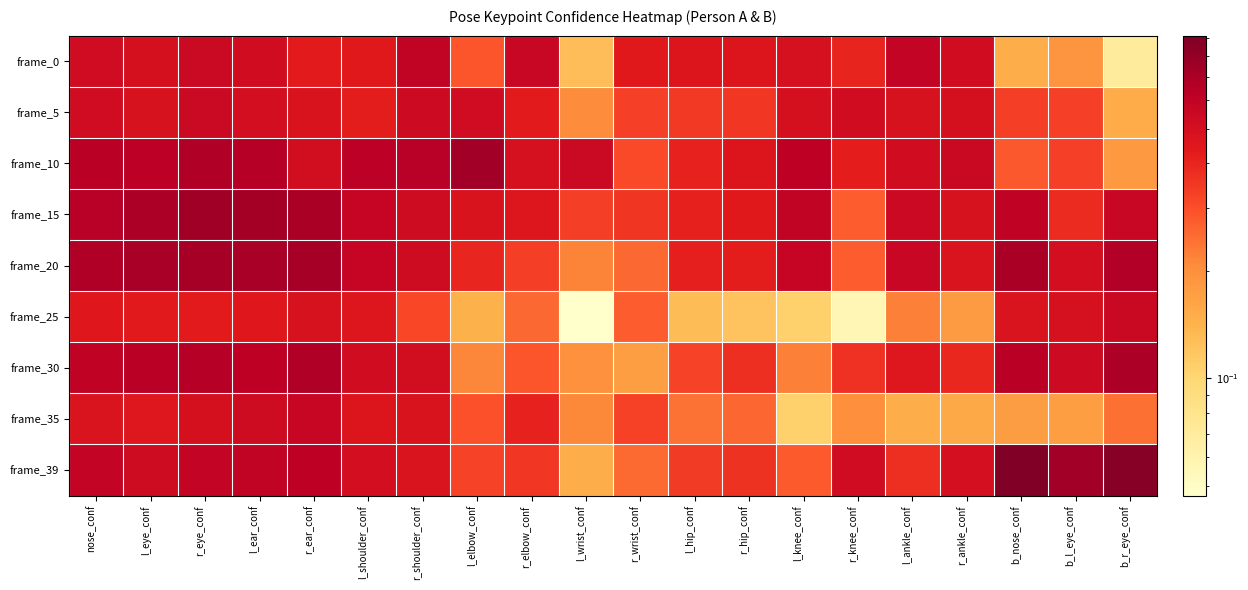

Reading right to left, transcribe all the data shown in this chart.

frame_0: b_r_eye_conf=0.1	b_l_eye_conf=0.2	b_nose_conf=0.1	r_ankle_conf=0.5	l_ankle_conf=0.6	r_knee_conf=0.4	l_knee_conf=0.5	r_hip_conf=0.5	l_hip_conf=0.5	r_wrist_conf=0.4	l_wrist_conf=0.1	r_elbow_conf=0.6	l_elbow_conf=0.3	r_shoulder_conf=0.6	l_shoulder_conf=0.4	r_ear_conf=0.4	l_ear_conf=0.5	r_eye_conf=0.5	l_eye_conf=0.5	nose_conf=0.5
frame_5: b_r_eye_conf=0.2	b_l_eye_conf=0.3	b_nose_conf=0.3	r_ankle_conf=0.5	l_ankle_conf=0.5	r_knee_conf=0.5	l_knee_conf=0.5	r_hip_conf=0.4	l_hip_conf=0.3	r_wrist_conf=0.3	l_wrist_conf=0.2	r_elbow_conf=0.4	l_elbow_conf=0.5	r_shoulder_conf=0.5	l_shoulder_conf=0.4	r_ear_conf=0.5	l_ear_conf=0.5	r_eye_conf=0.5	l_eye_conf=0.5	nose_conf=0.5
frame_10: b_r_eye_conf=0.2	b_l_eye_conf=0.3	b_nose_conf=0.3	r_ankle_conf=0.6	l_ankle_conf=0.5	r_knee_conf=0.4	l_knee_conf=0.6	r_hip_conf=0.5	l_hip_conf=0.4	r_wrist_conf=0.3	l_wrist_conf=0.6	r_elbow_conf=0.5	l_elbow_conf=0.7	r_shoulder_conf=0.6	l_shoulder_conf=0.6	r_ear_conf=0.5	l_ear_conf=0.7	r_eye_conf=0.7	l_eye_conf=0.6	nose_conf=0.6
frame_15: b_r_eye_conf=0.6	b_l_eye_conf=0.4	b_nose_conf=0.6	r_ankle_conf=0.5	l_ankle_conf=0.5	r_knee_conf=0.3	l_knee_conf=0.6	r_hip_conf=0.4	l_hip_conf=0.4	r_wrist_conf=0.4	l_wrist_conf=0.3	r_elbow_conf=0.5	l_elbow_conf=0.5	r_shoulder_conf=0.5	l_shoulder_conf=0.6	r_ear_conf=0.7	l_ear_conf=0.7	r_eye_conf=0.7	l_eye_conf=0.7	nose_conf=0.6
frame_20: b_r_eye_conf=0.7	b_l_eye_conf=0.5	b_nose_conf=0.7	r_ankle_conf=0.5	l_ankle_conf=0.6	r_knee_conf=0.3	l_knee_conf=0.6	r_hip_conf=0.4	l_hip_conf=0.4	r_wrist_conf=0.3	l_wrist_conf=0.2	r_elbow_conf=0.3	l_elbow_conf=0.4	r_shoulder_conf=0.5	l_shoulder_conf=0.6	r_ear_conf=0.7	l_ear_conf=0.7	r_eye_conf=0.7	l_eye_conf=0.7	nose_conf=0.7
frame_25: b_r_eye_conf=0.6	b_l_eye_conf=0.5	b_nose_conf=0.5	r_ankle_conf=0.2	l_ankle_conf=0.2	r_knee_conf=0.1	l_knee_conf=0.1	r_hip_conf=0.1	l_hip_conf=0.1	r_wrist_conf=0.3	l_wrist_conf=0.0	r_elbow_conf=0.3	l_elbow_conf=0.1	r_shoulder_conf=0.3	l_shoulder_conf=0.5	r_ear_conf=0.5	l_ear_conf=0.4	r_eye_conf=0.4	l_eye_conf=0.4	nose_conf=0.4
frame_30: b_r_eye_conf=0.7	b_l_eye_conf=0.5	b_nose_conf=0.6	r_ankle_conf=0.4	l_ankle_conf=0.5	r_knee_conf=0.4	l_knee_conf=0.2	r_hip_conf=0.4	l_hip_conf=0.3	r_wrist_conf=0.2	l_wrist_conf=0.2	r_elbow_conf=0.3	l_elbow_conf=0.2	r_shoulder_conf=0.5	l_shoulder_conf=0.5	r_ear_conf=0.7	l_ear_conf=0.6	r_eye_conf=0.7	l_eye_conf=0.6	nose_conf=0.6
frame_35: b_r_eye_conf=0.2	b_l_eye_conf=0.2	b_nose_conf=0.2	r_ankle_conf=0.2	l_ankle_conf=0.1	r_knee_conf=0.2	l_knee_conf=0.1	r_hip_conf=0.3	l_hip_conf=0.2	r_wrist_conf=0.3	l_wrist_conf=0.2	r_elbow_conf=0.4	l_elbow_conf=0.3	r_shoulder_conf=0.5	l_shoulder_conf=0.5	r_ear_conf=0.6	l_ear_conf=0.5	r_eye_conf=0.5	l_eye_conf=0.5	nose_conf=0.5
frame_39: b_r_eye_conf=0.9	b_l_eye_conf=0.7	b_nose_conf=0.9	r_ankle_conf=0.5	l_ankle_conf=0.4	r_knee_conf=0.5	l_knee_conf=0.3	r_hip_conf=0.4	l_hip_conf=0.3	r_wrist_conf=0.3	l_wrist_conf=0.1	r_elbow_conf=0.3	l_elbow_conf=0.3	r_shoulder_conf=0.5	l_shoulder_conf=0.5	r_ear_conf=0.6	l_ear_conf=0.6	r_eye_conf=0.6	l_eye_conf=0.5	nose_conf=0.6